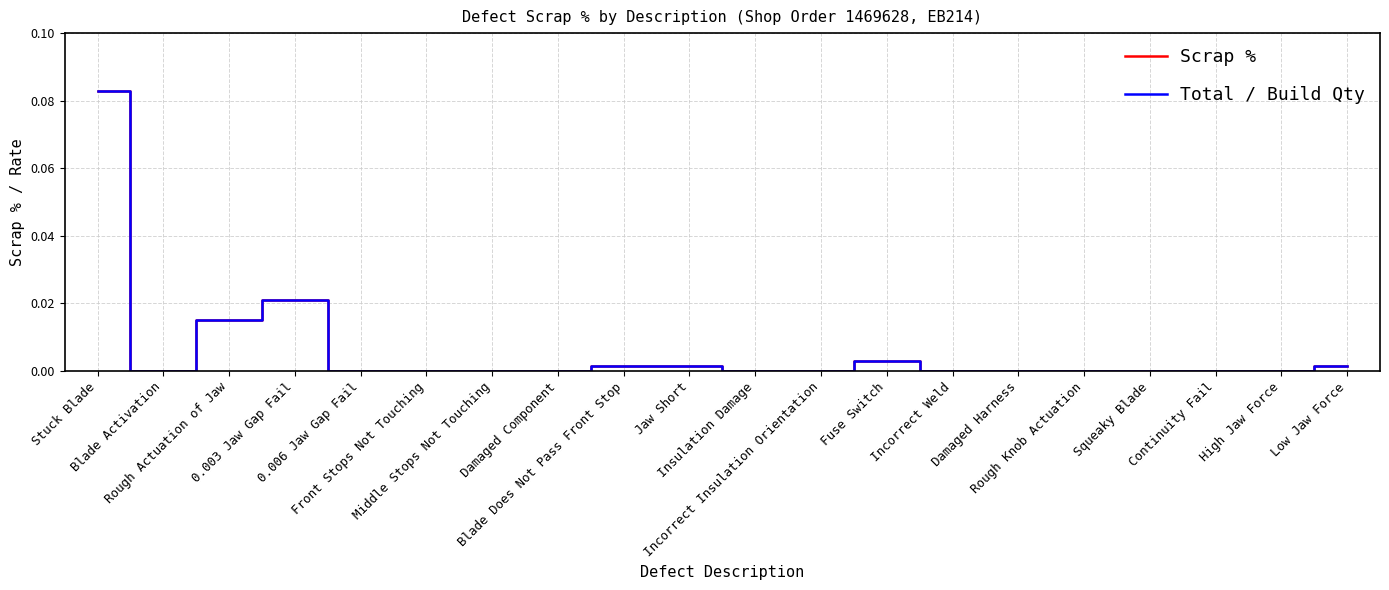

Which series has the widest spread of values?

Total / Build Qty